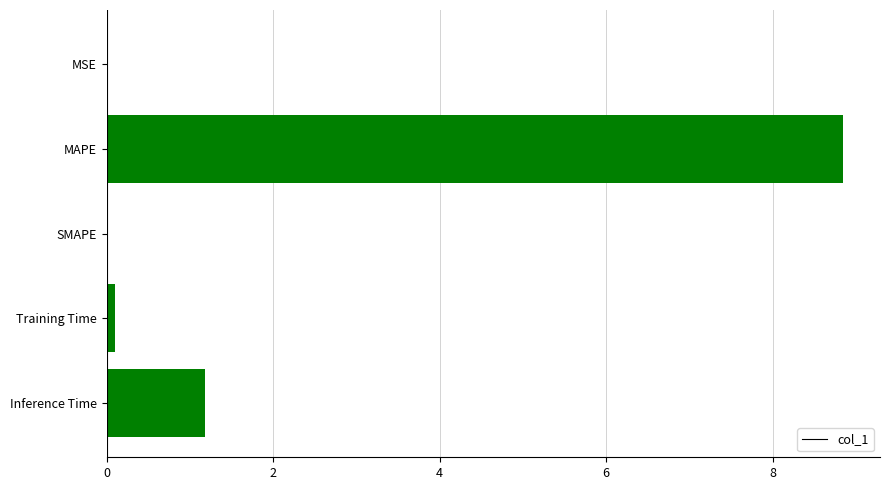

What is the greatest value displayed?

8.8